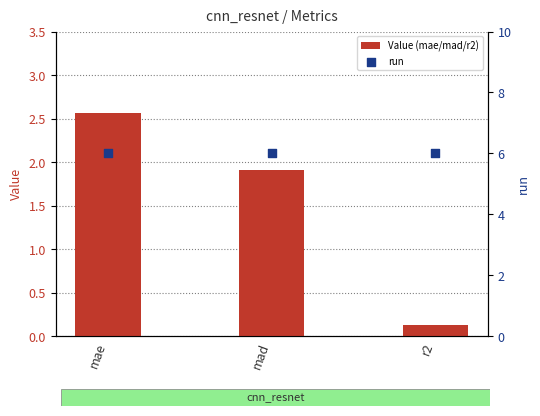

Which series has the largest Y range (max minus min)?

Value (mae/mad/r2)